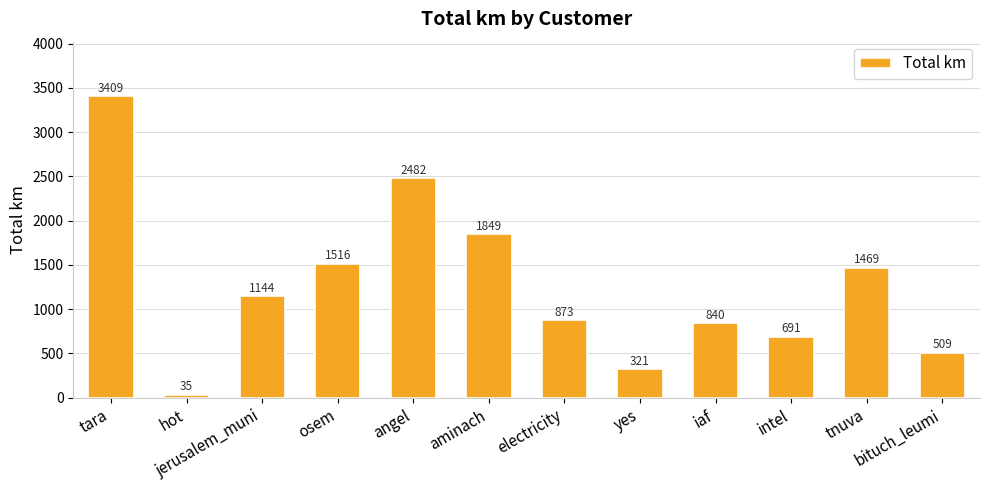

Which category has the highest value across all series?

tara